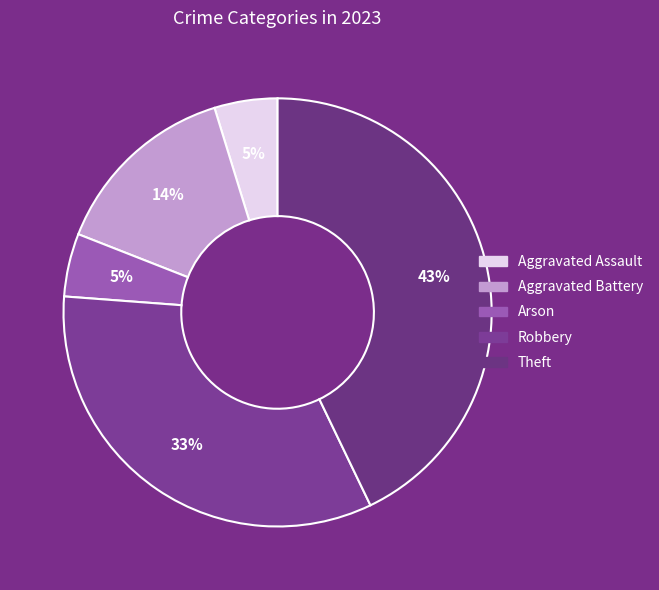

How many segments does this pie chart have?

5